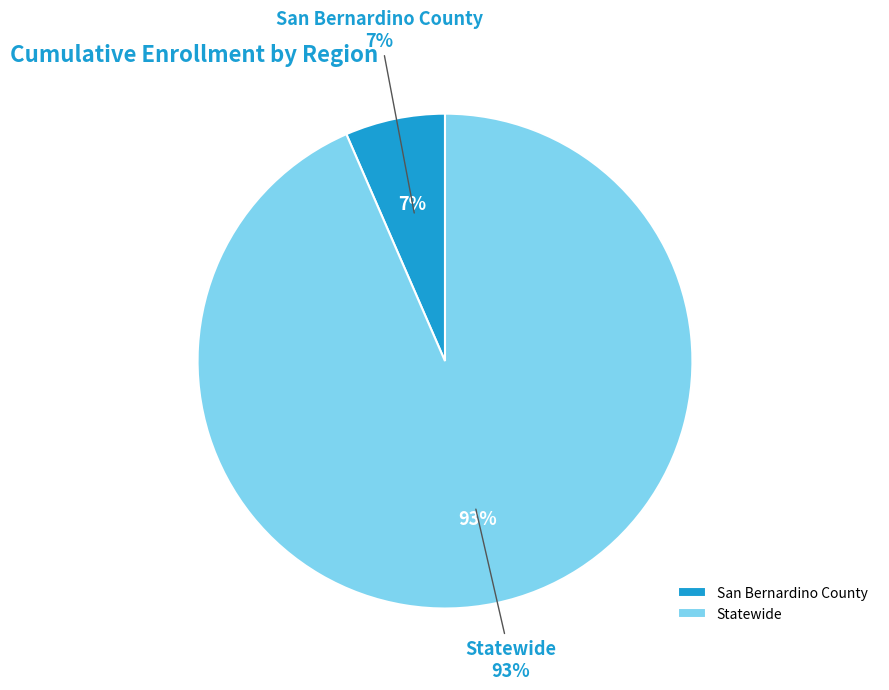

Rank the categories by value from highest to lowest.

Statewide, San Bernardino County